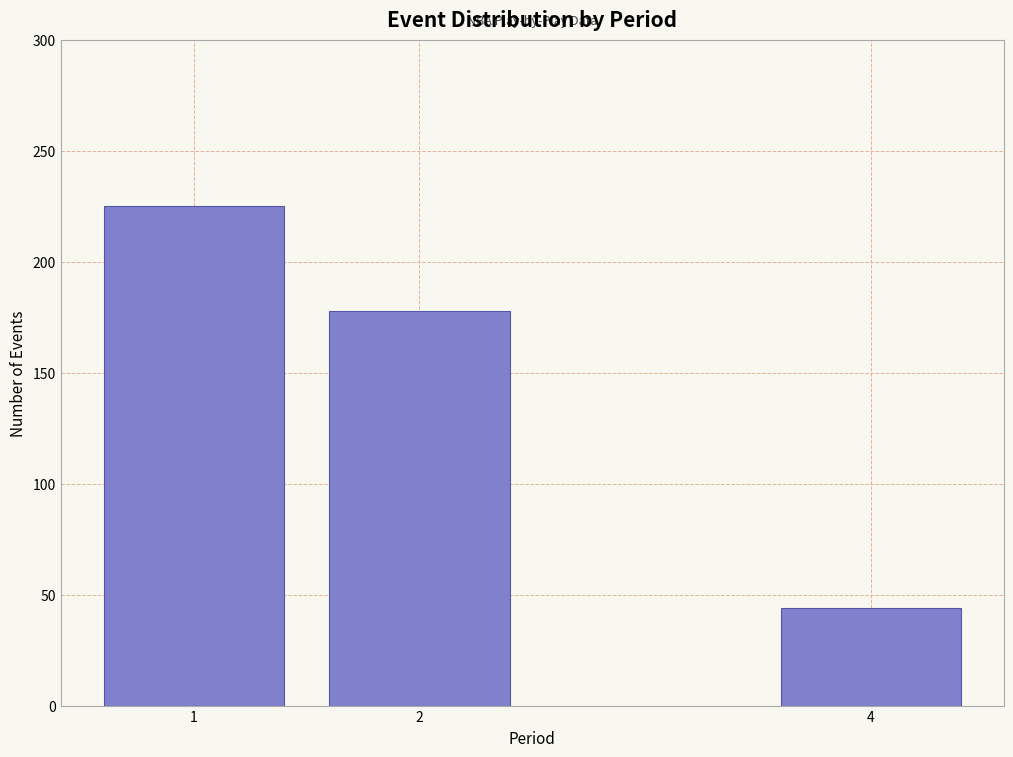

Reading left to right, extract all data points from this chart.

225	178	44